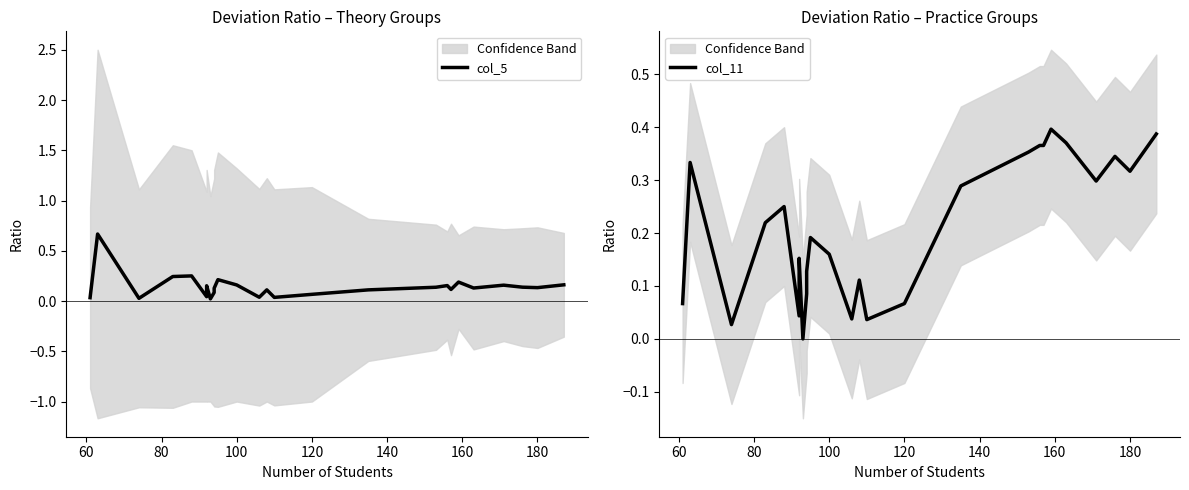

What is the sum of all col_11 values?

5.4